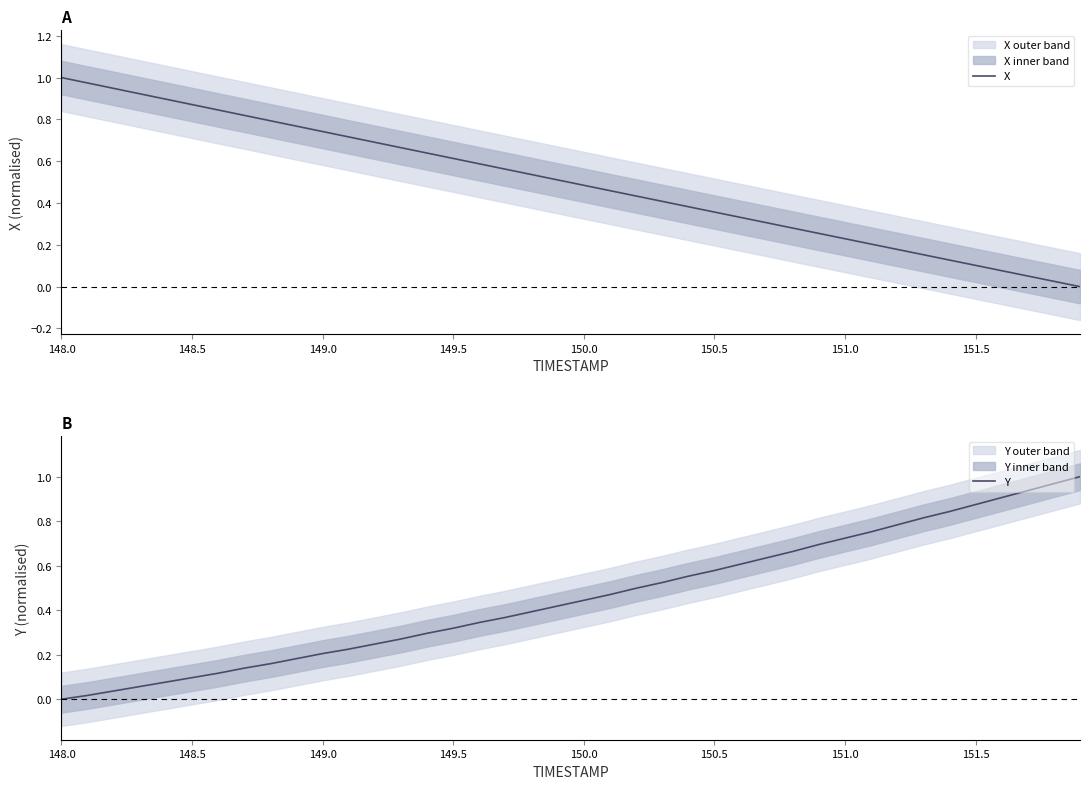

Reading left to right, list all the values displayed in this chart.

X: 1.0	1.0	0.9	0.9	0.9	0.9	0.8	0.8	0.8	0.8	0.7	0.7	0.7	0.7	0.6	0.6	0.6	0.6	0.5	0.5	0.5	0.5	0.4	0.4	0.4	0.4	0.3	0.3	0.3	0.3	0.2	0.2	0.2	0.2	0.1	0.1	0.1	0.1	0.0	0.0
Y: 0.0	0.0	0.0	0.1	0.1	0.1	0.1	0.1	0.2	0.2	0.2	0.2	0.2	0.3	0.3	0.3	0.3	0.4	0.4	0.4	0.4	0.5	0.5	0.5	0.6	0.6	0.6	0.6	0.7	0.7	0.7	0.8	0.8	0.8	0.8	0.9	0.9	0.9	1.0	1.0